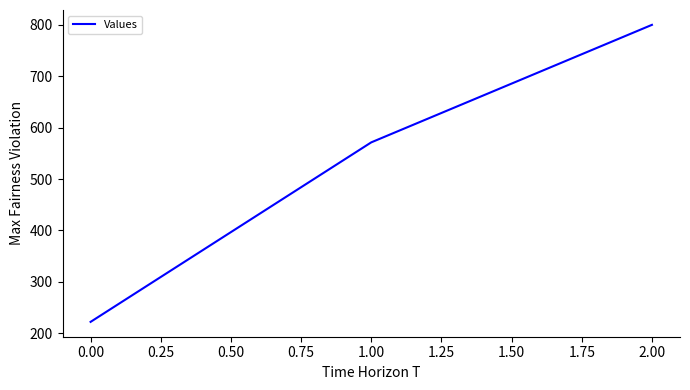

Which has a higher value, 0.00 or 1.00?

1.00